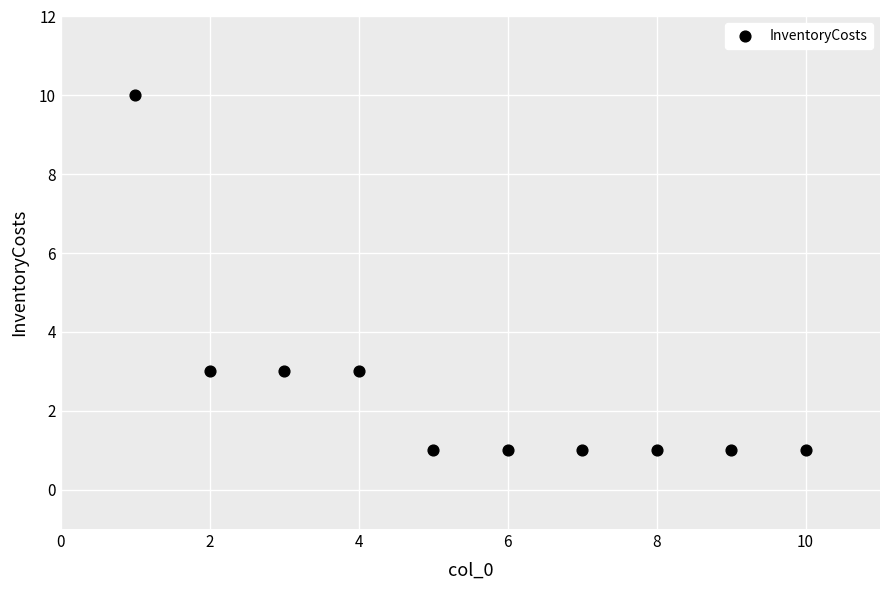

What is the range of X values (max minus min)?

9